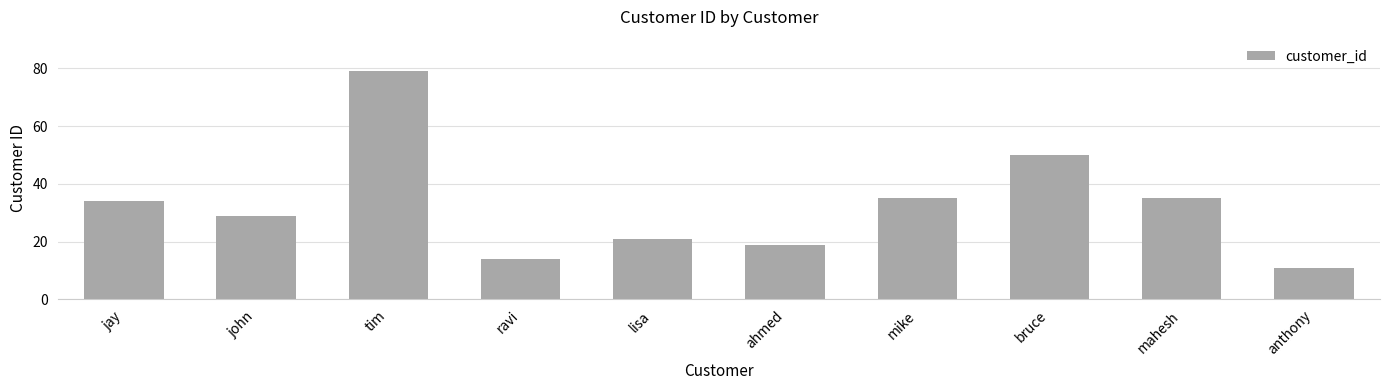

What is the difference between the maximum and minimum values?

68